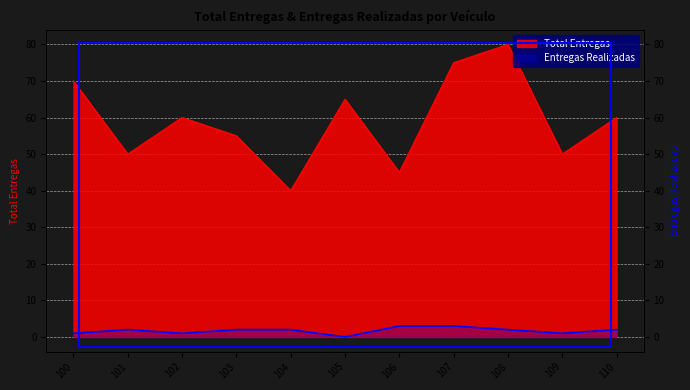

Reading left to right, extract all data points from this chart.

Total Entregas: 100=70	101=50	102=60	103=55	104=40	105=65	106=45	107=75	108=80	109=50	110=60
Entregas Realizadas: 100=1	101=2	102=1	103=2	104=2	105=0	106=3	107=3	108=2	109=1	110=2